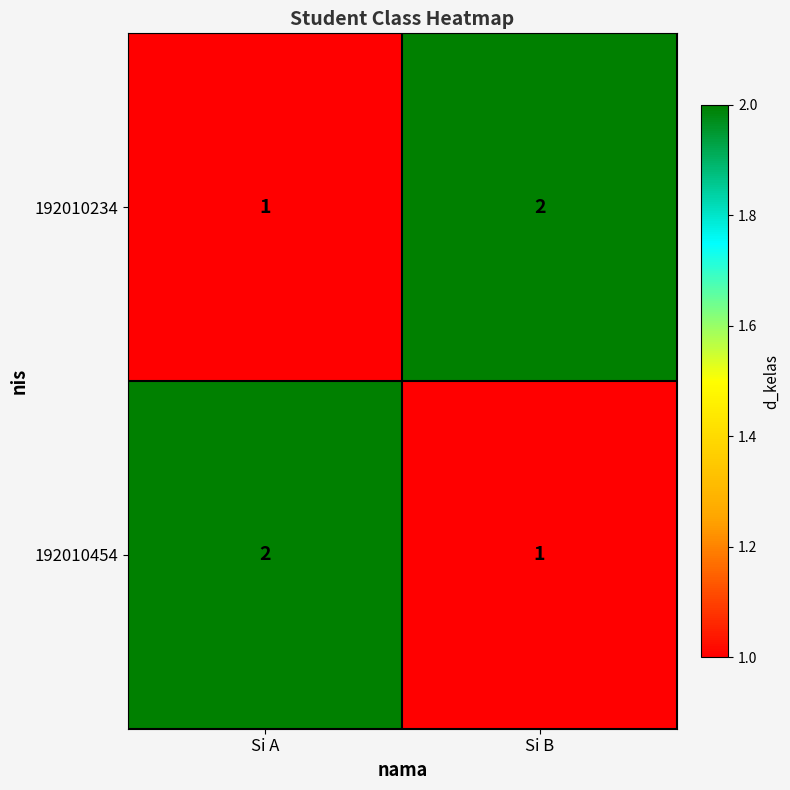

At which label is 192010234 closest to 1?

Si A